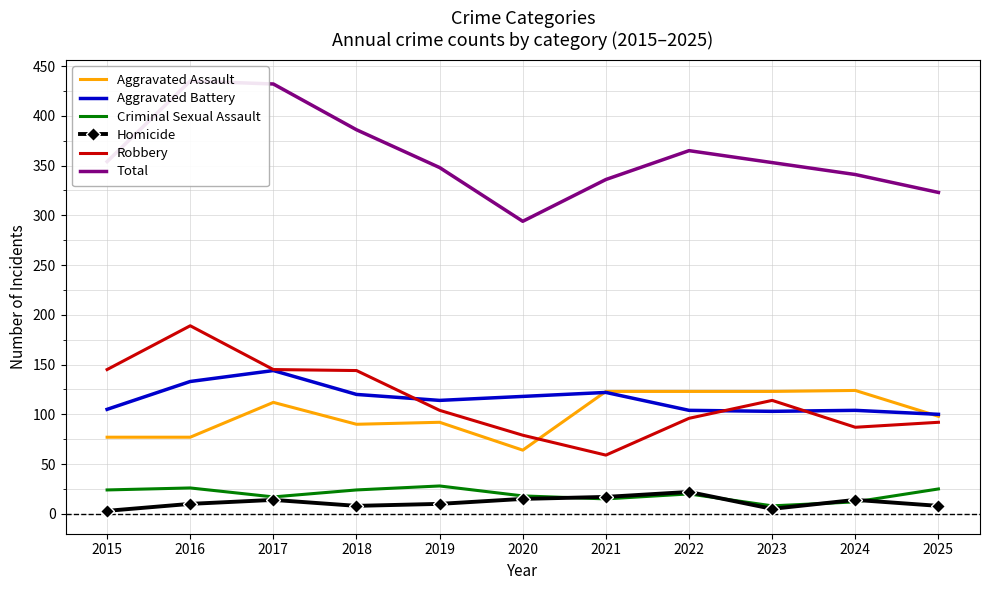

At which category does the chart reach its minimum across all series?

2015